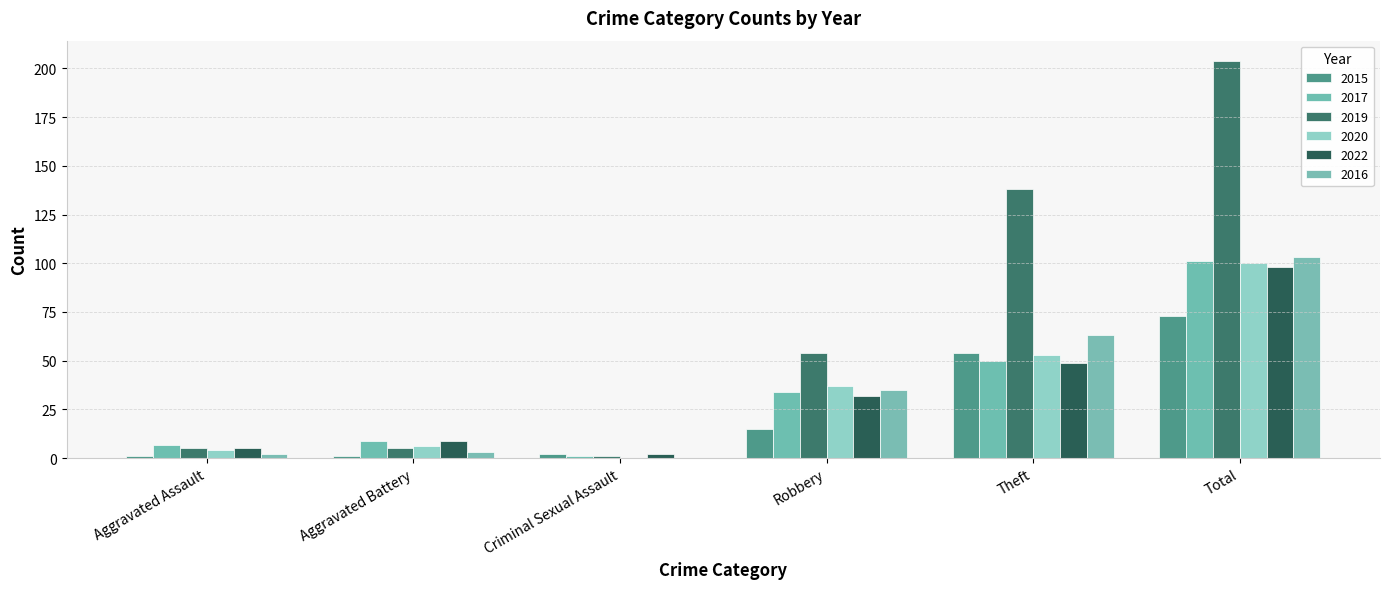

How many groups of bars are there?

6